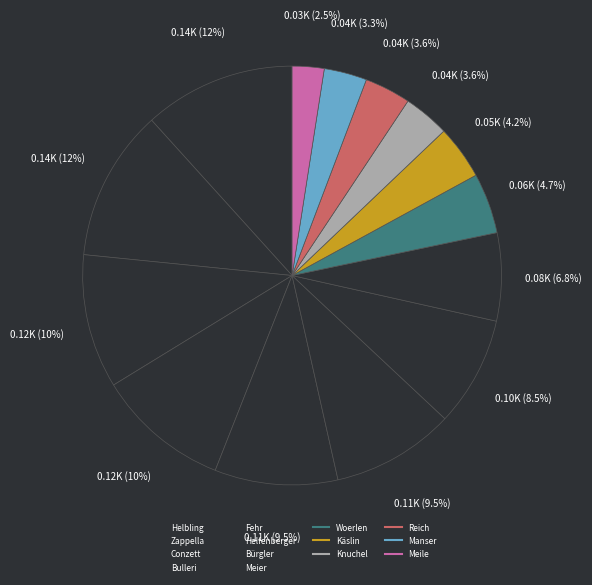

How many segments does this pie chart have?

14